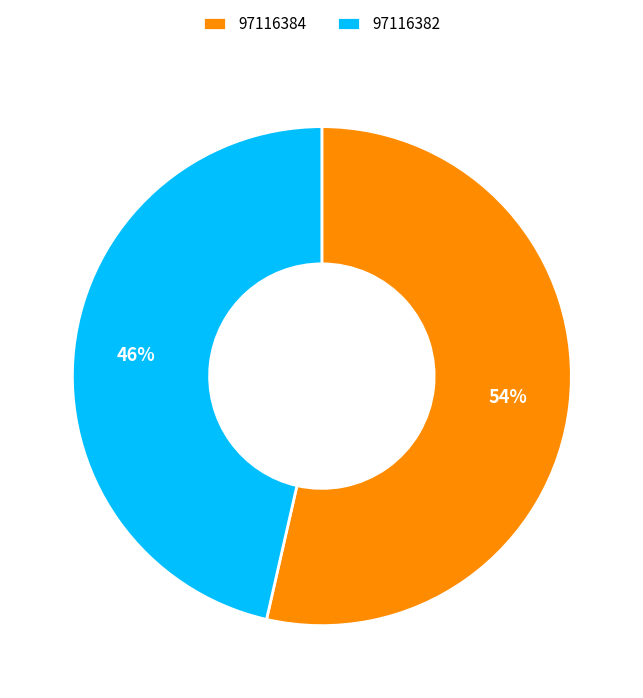

Rank the categories by value from lowest to highest.

97116382, 97116384